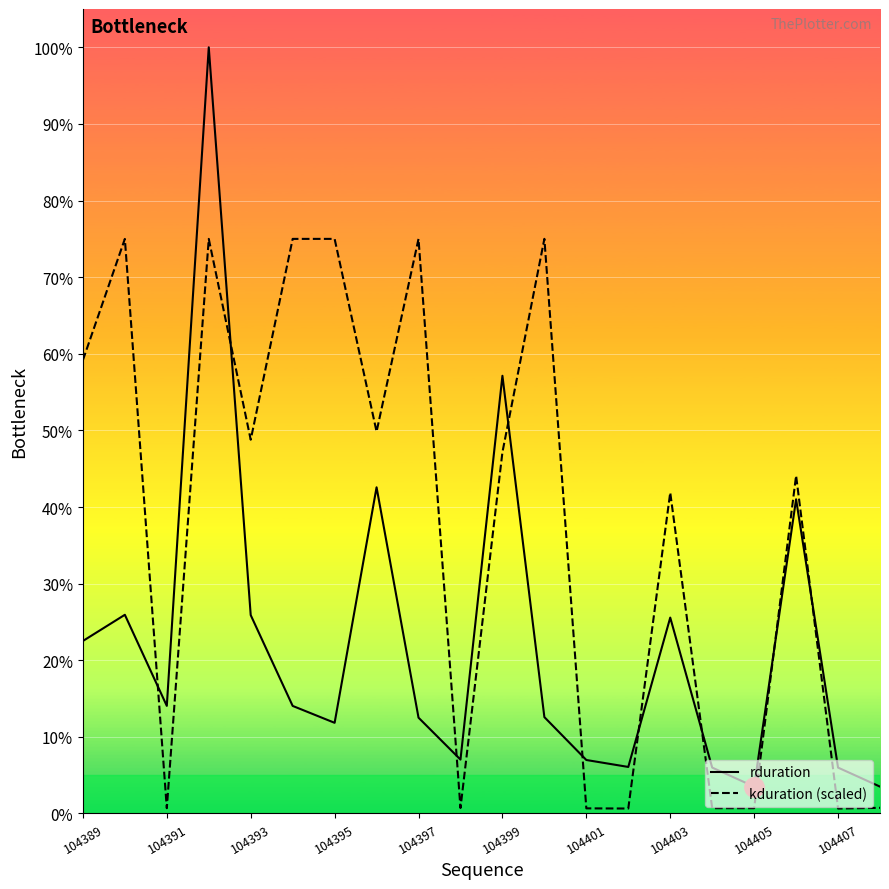

Is this an area chart (filled region under the line)?

No